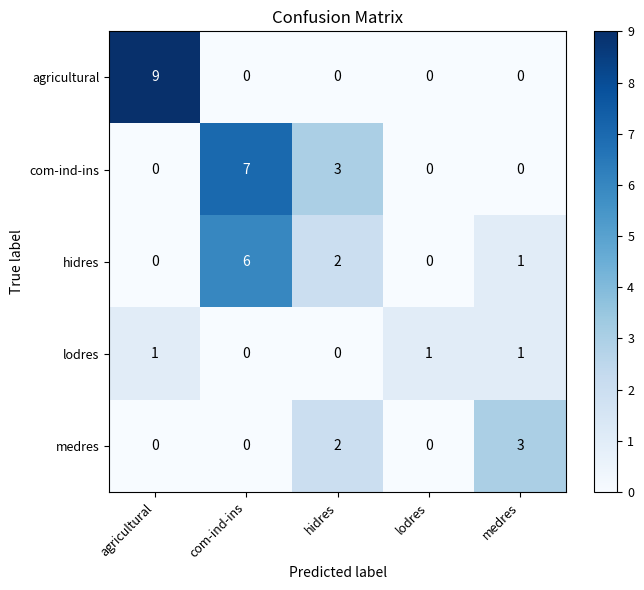

True or false: hidres has a value of 8 at com-ind-ins.

False